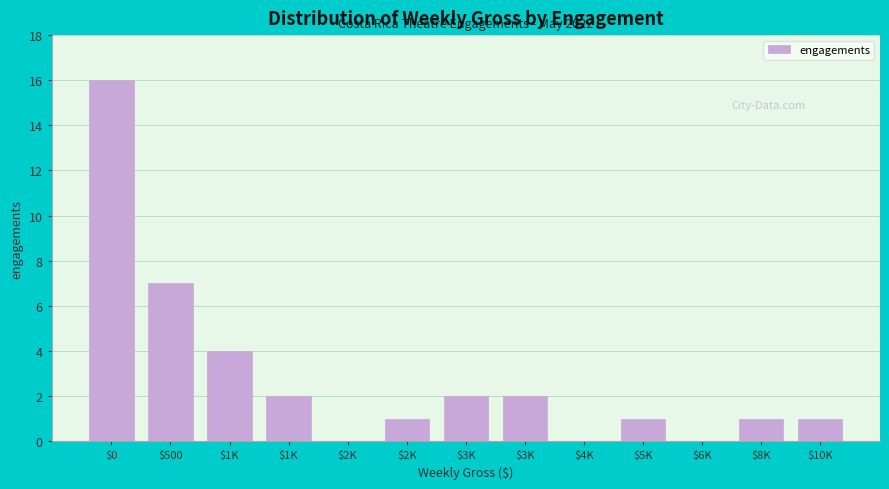

How many series are shown in this chart?

1